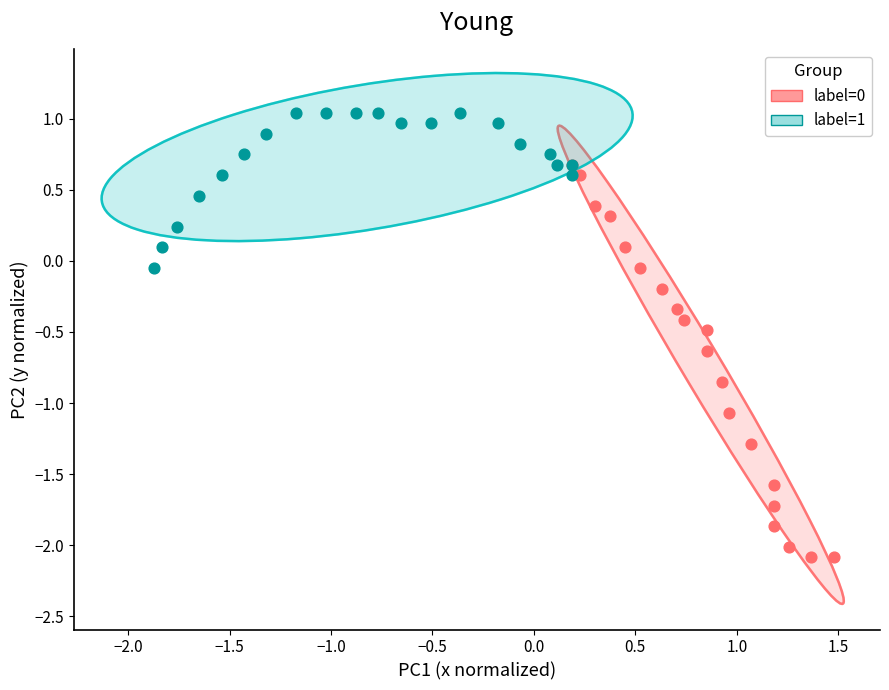

Which series contains the lowest Y value?

label=0